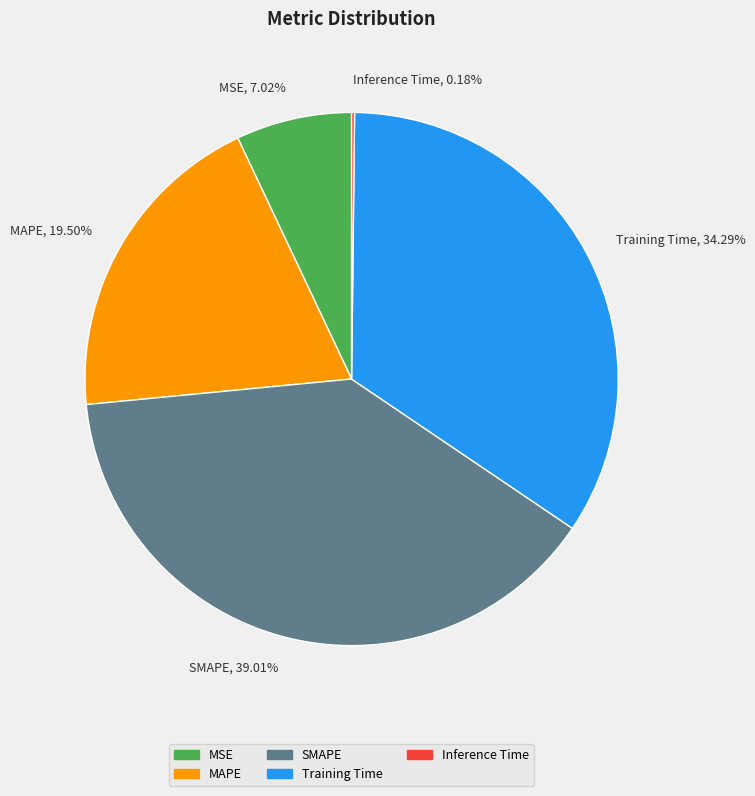

Is Training Time the majority of the pie?

No